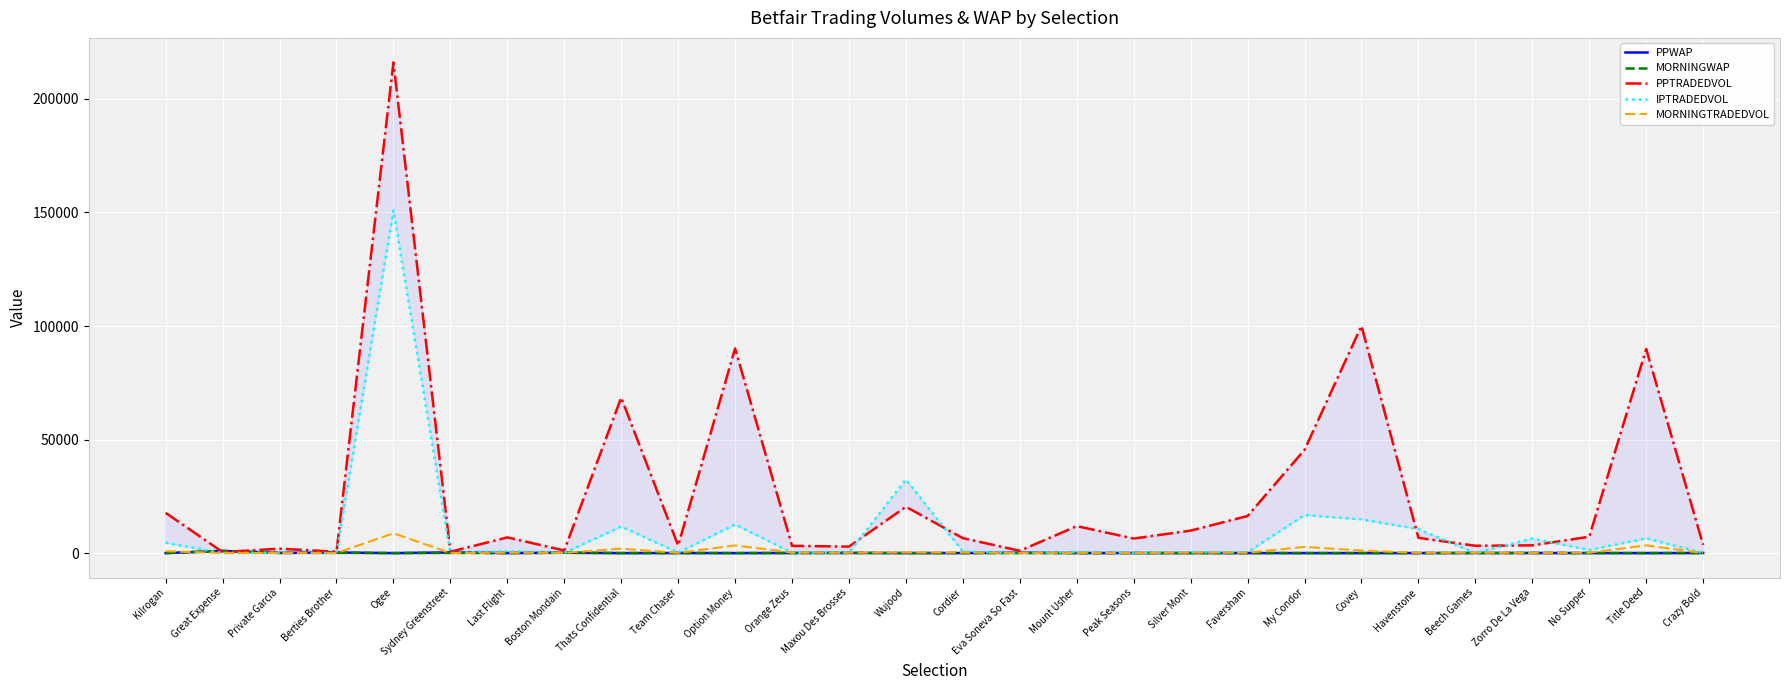

Which category has the highest value in the PPWAP series?

Great Expense